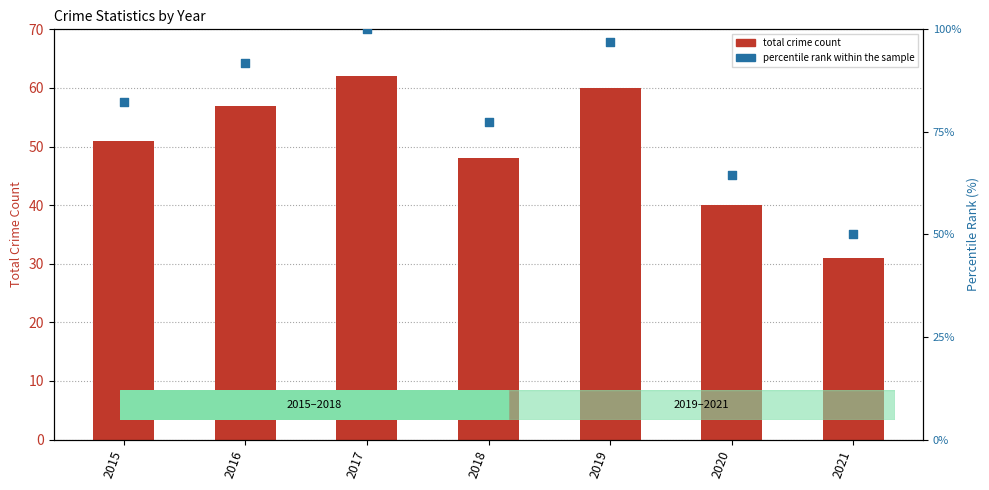

What is the total value across all series at 2016?

148.9